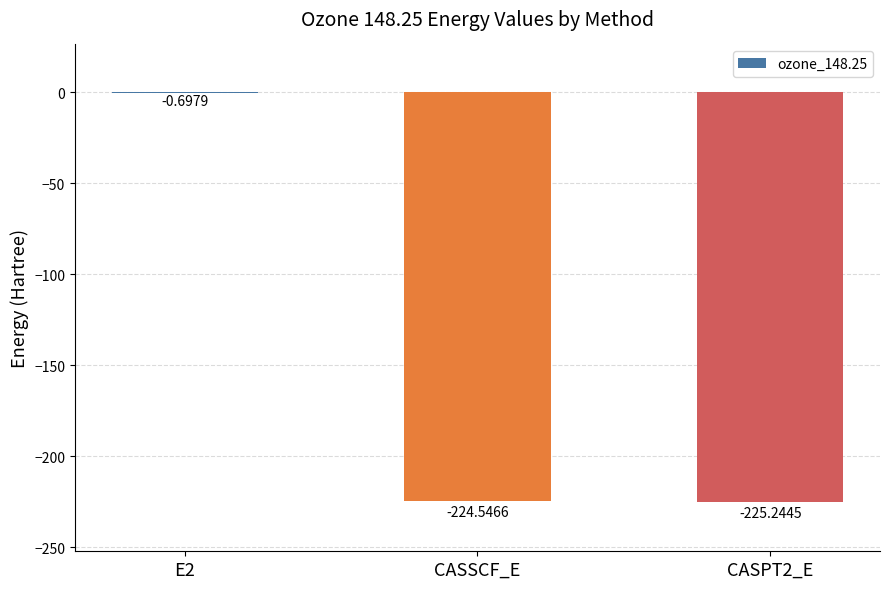

What is the sum of all values?

-450.5